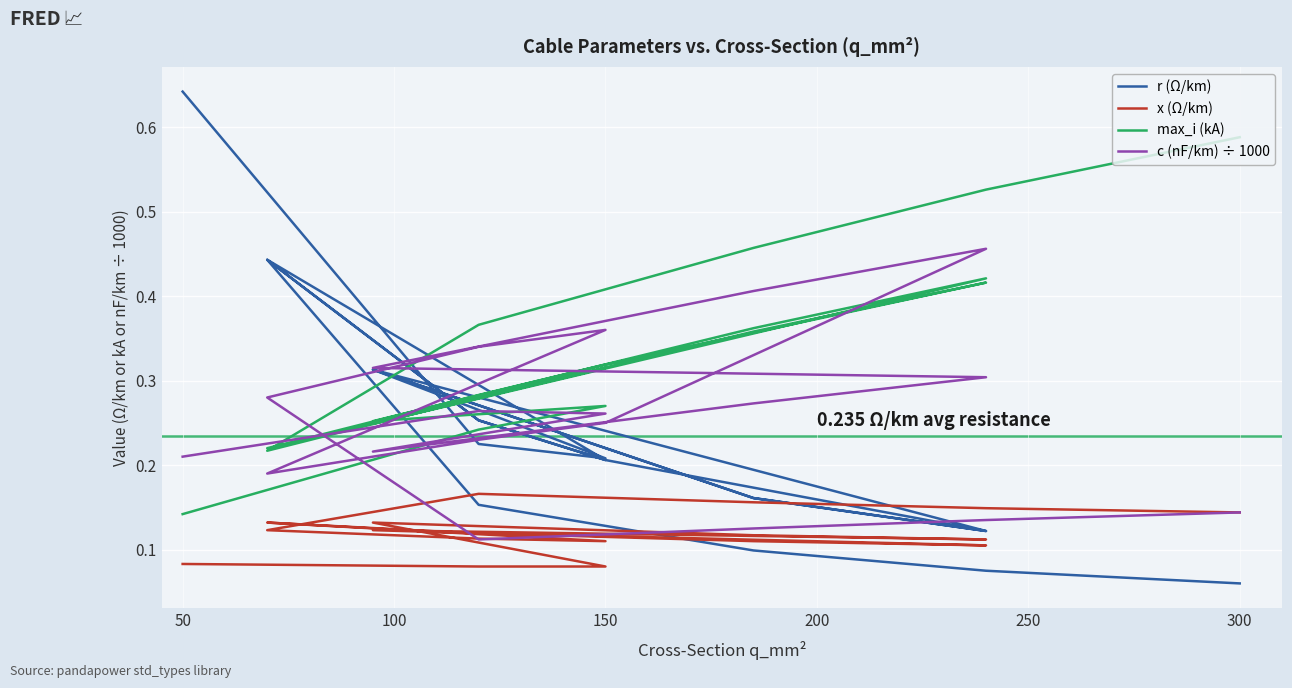

How many x (Ω/km) values are between 0 and 1?

19